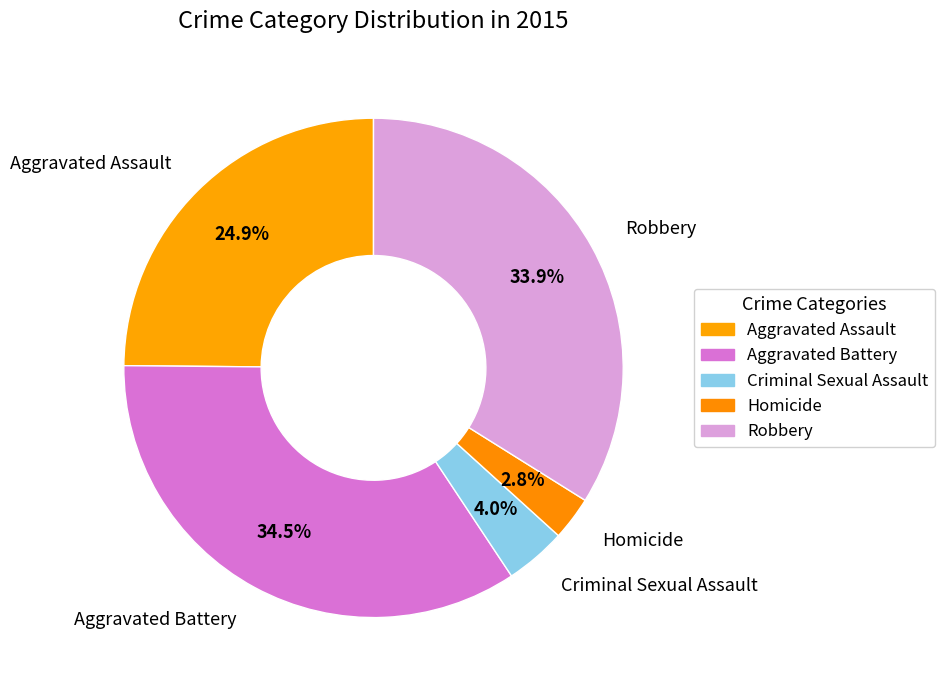

To the nearest percent, what is the average slice percentage?

20%